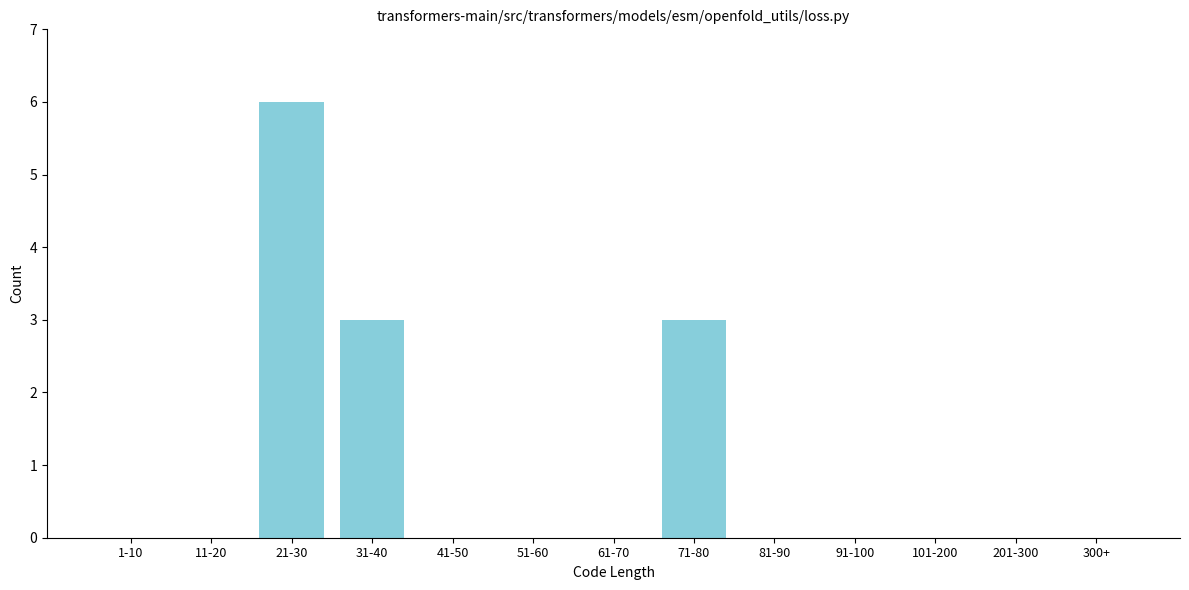

Reading left to right, transcribe all the data shown in this chart.

1-10=0	11-20=0	21-30=6	31-40=3	41-50=0	51-60=0	61-70=0	71-80=3	81-90=0	91-100=0	101-200=0	201-300=0	300+=0